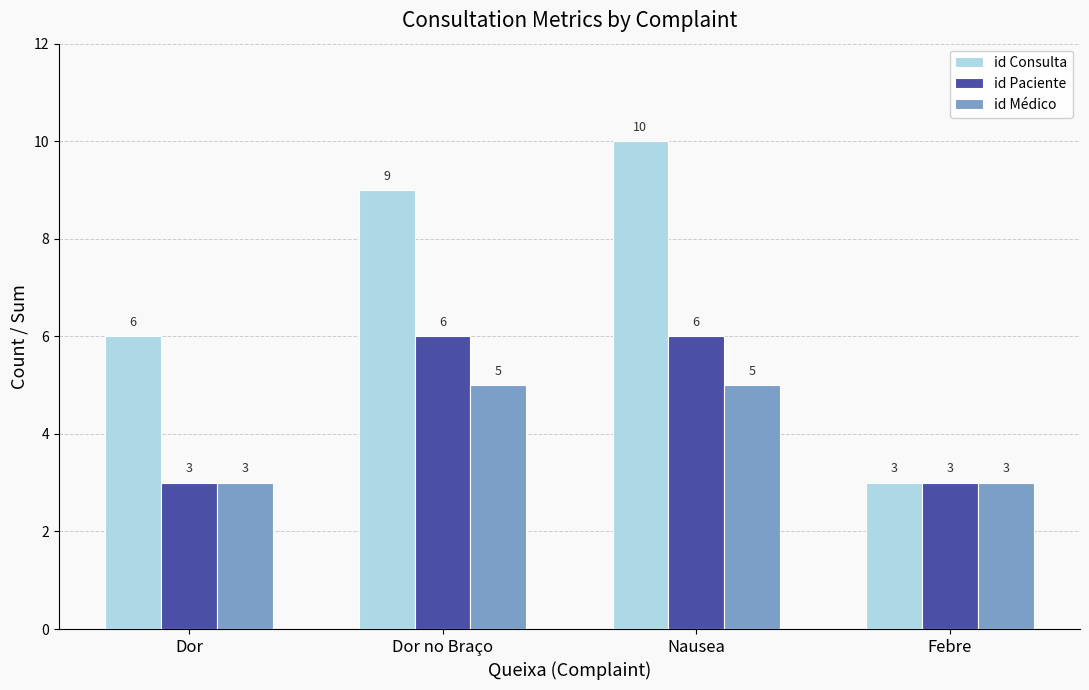

What is the difference between the second highest and minimum values in the id Médico series?

2